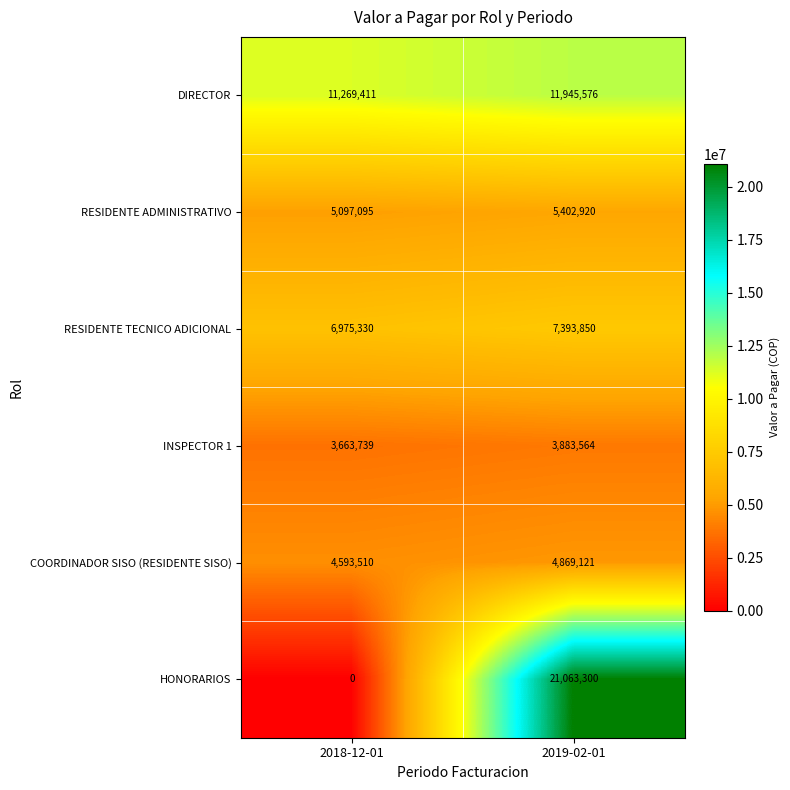

What is the sum of the DIRECTOR values at 2018-12-01 and 2019-02-01?

23214987